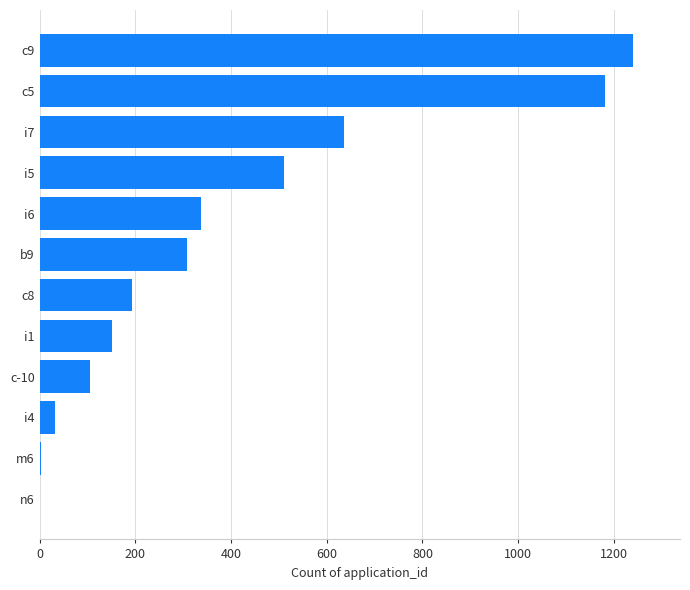

What is the change in value from b9 to i6?

+29